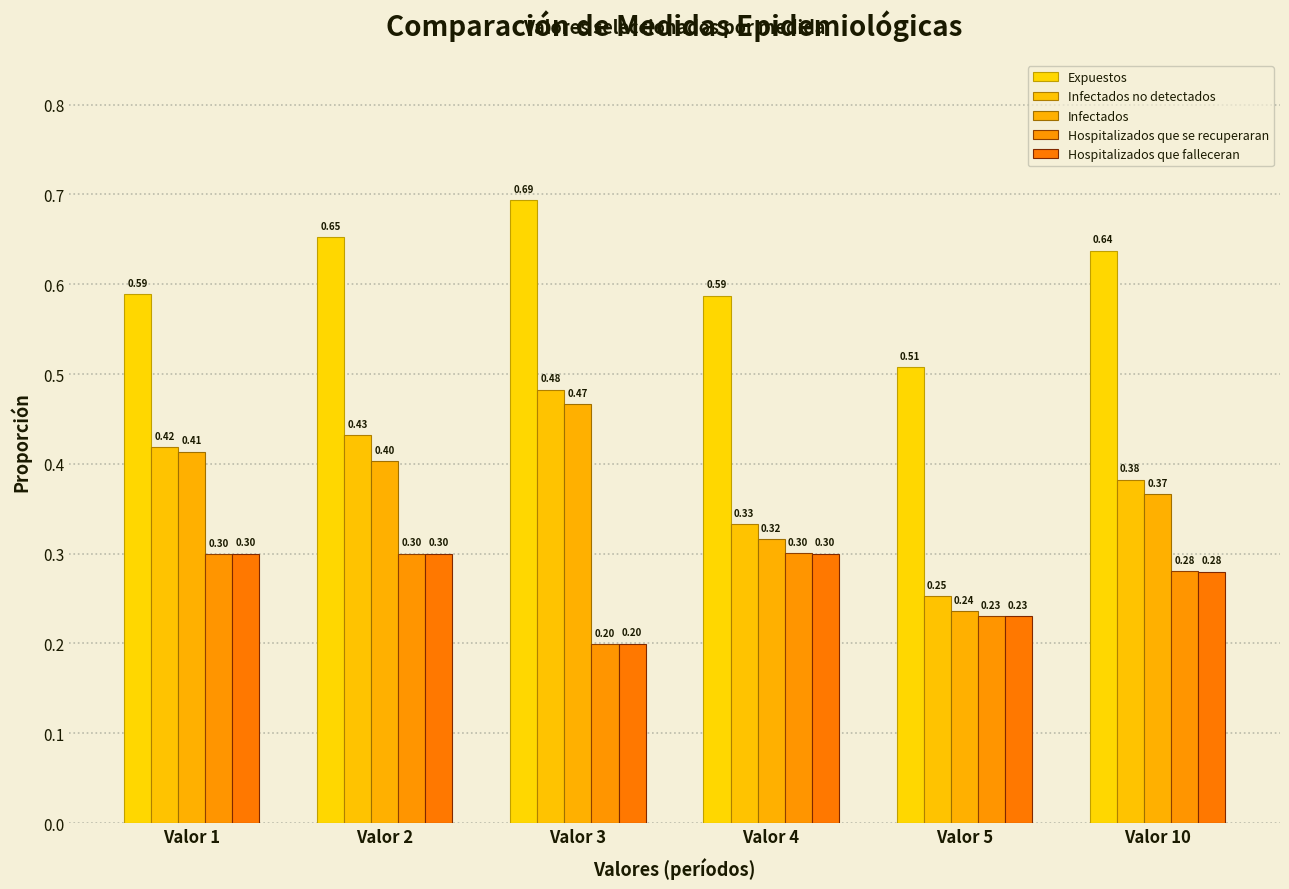

Which series has the largest total across all categories?

Expuestos